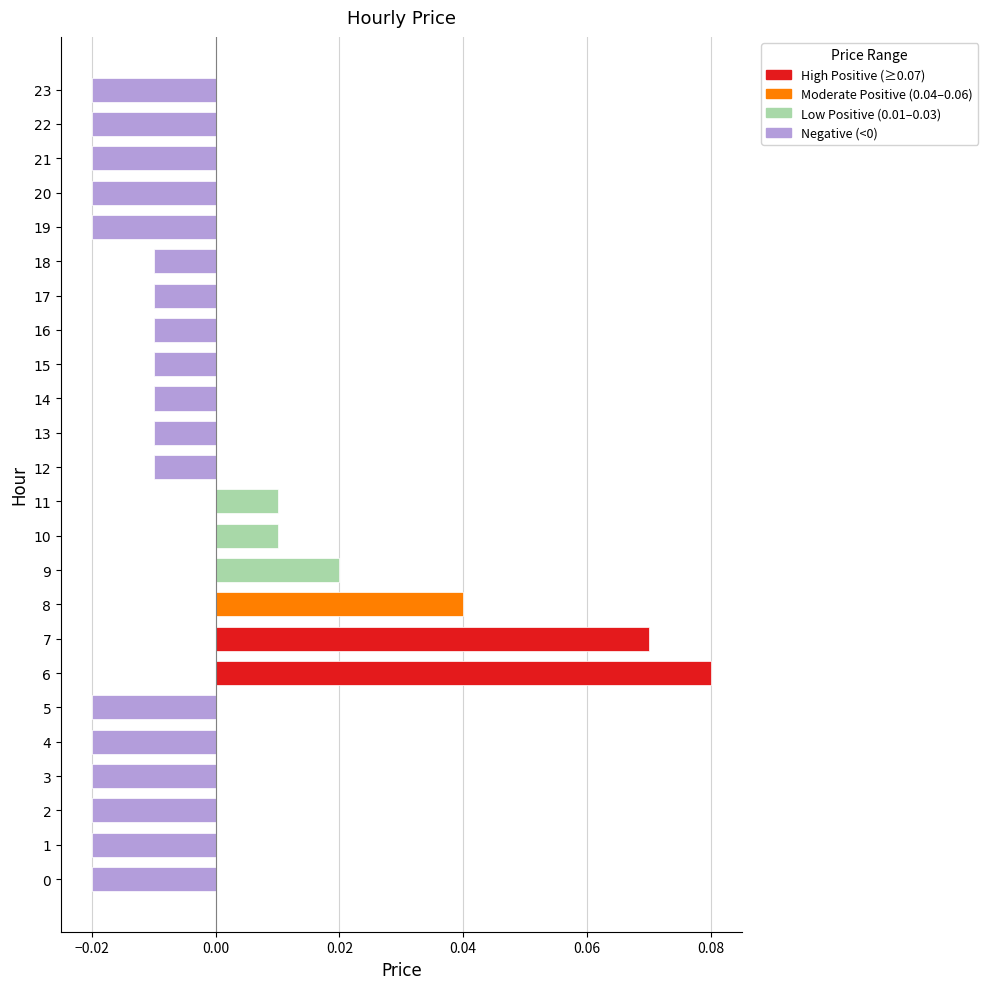

At which category does the chart reach its peak across all series?

6